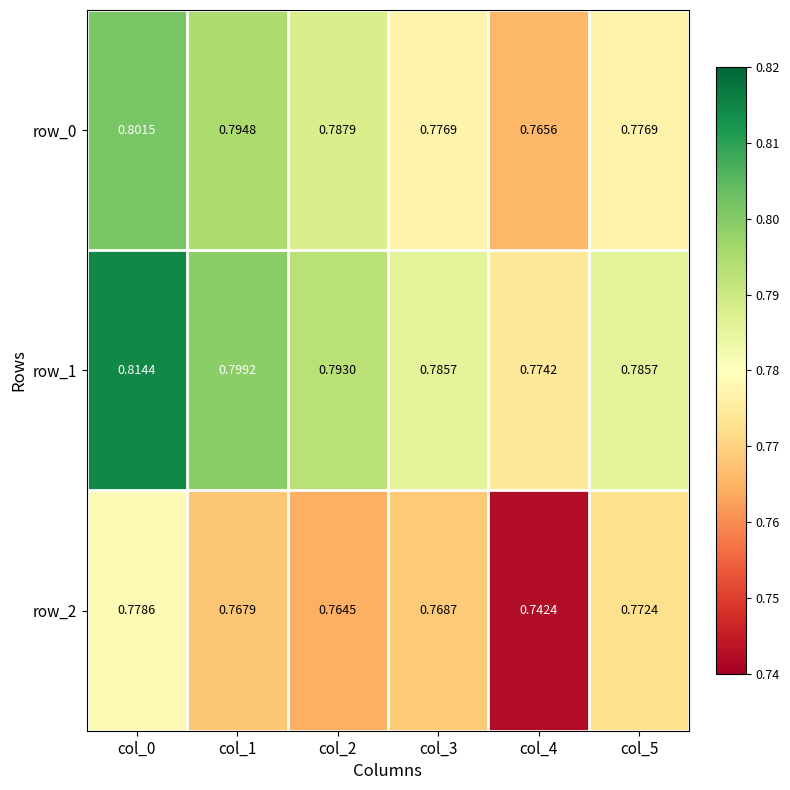

True or false: row_2 has a value of 1.4 at col_3.

False